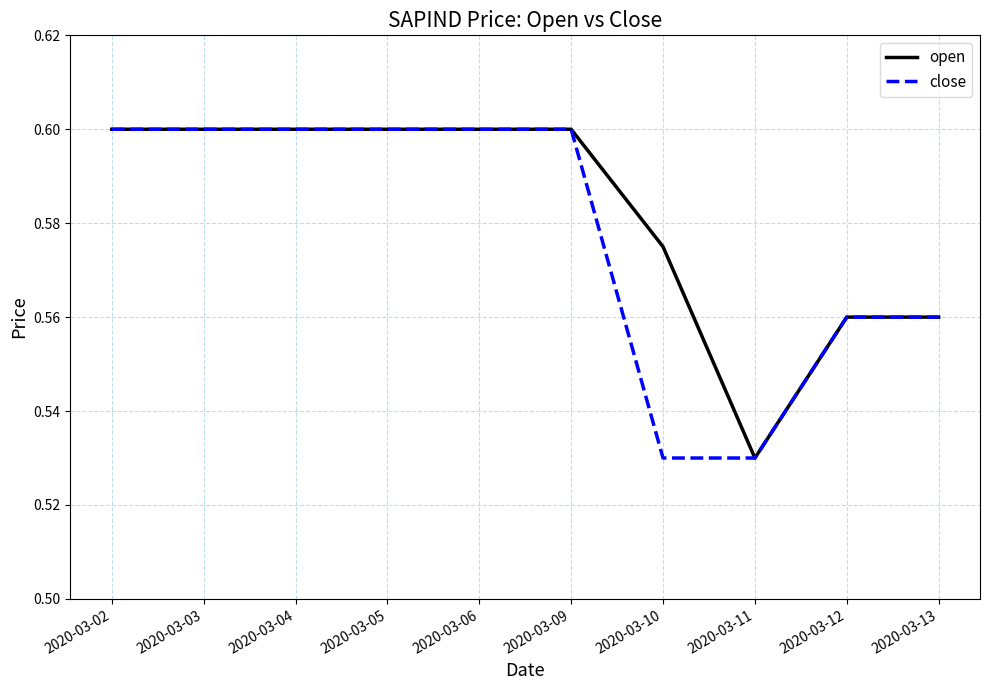

Between 2020-03-02 and 2020-03-10, which series saw the biggest shift?

close